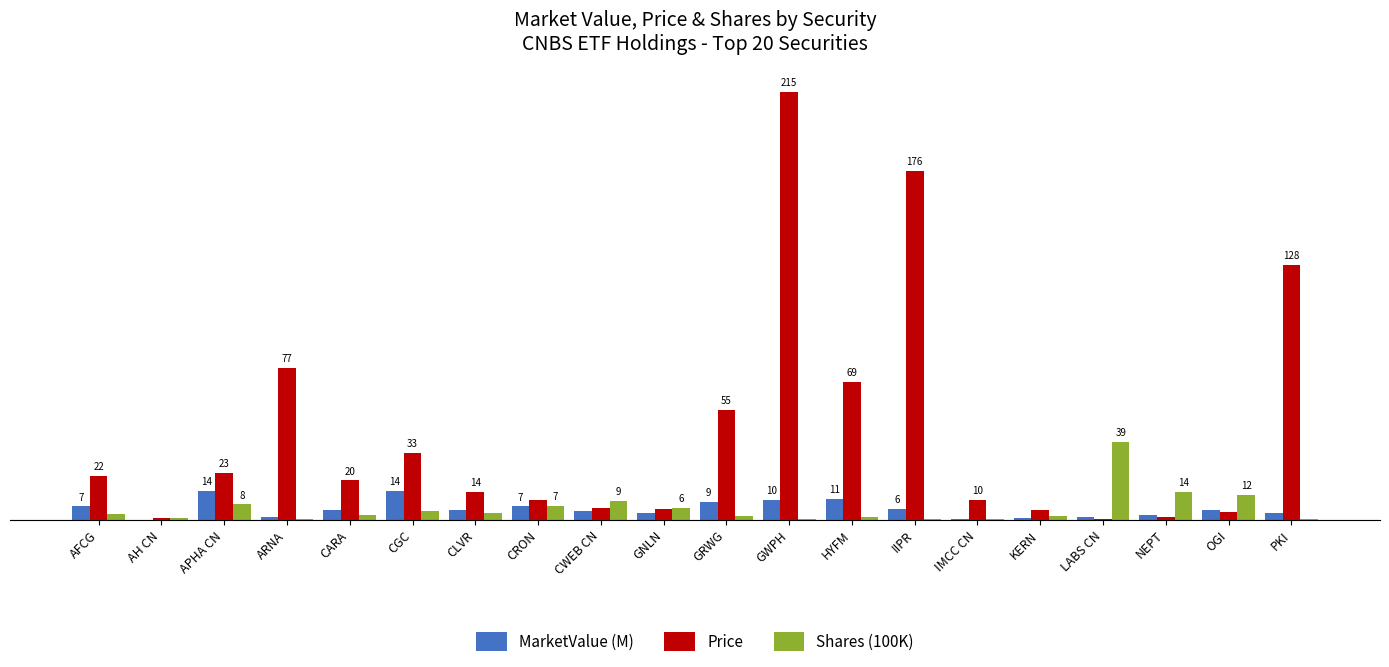

True or false: Shares (100K) has a value of 0.2 at ARNA.

True